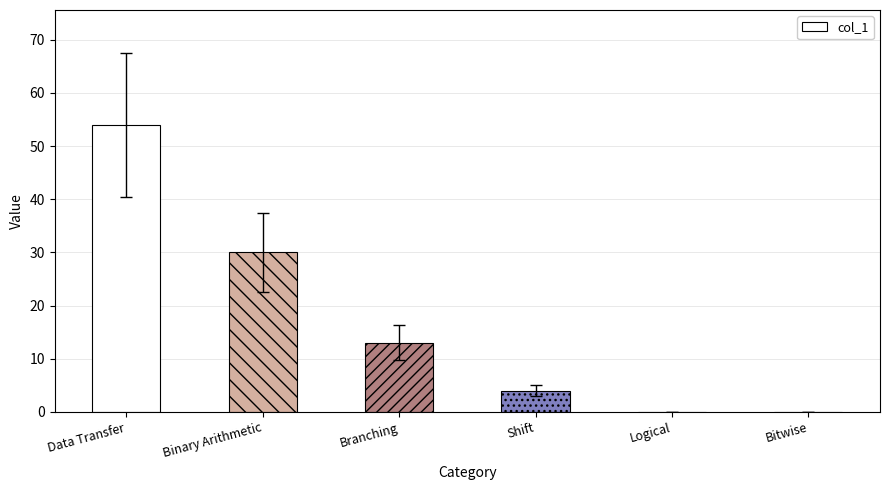

The value at Bitwise is -30. True or false?

False